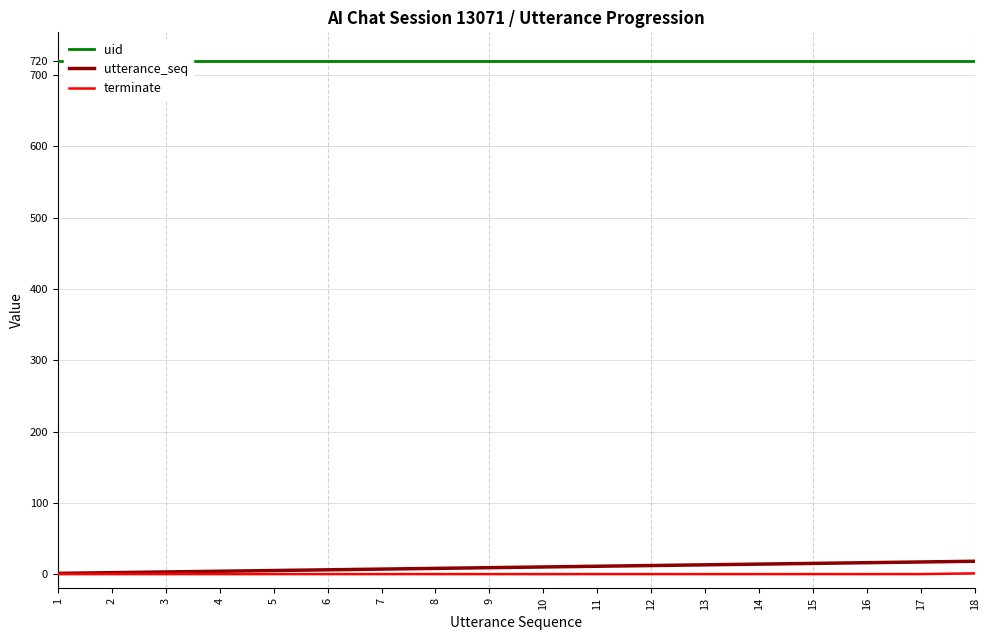

At which category is the sum across all series the highest?

18